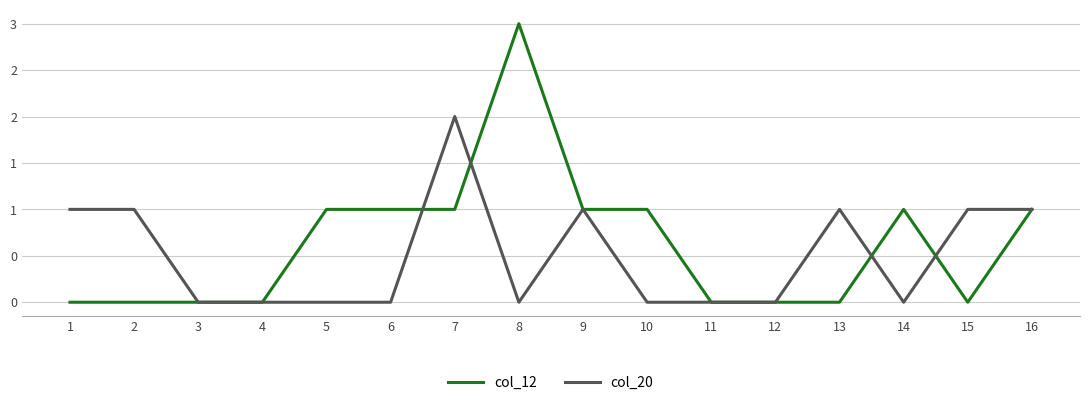

Does the chart display data point markers on the line(s)?

No